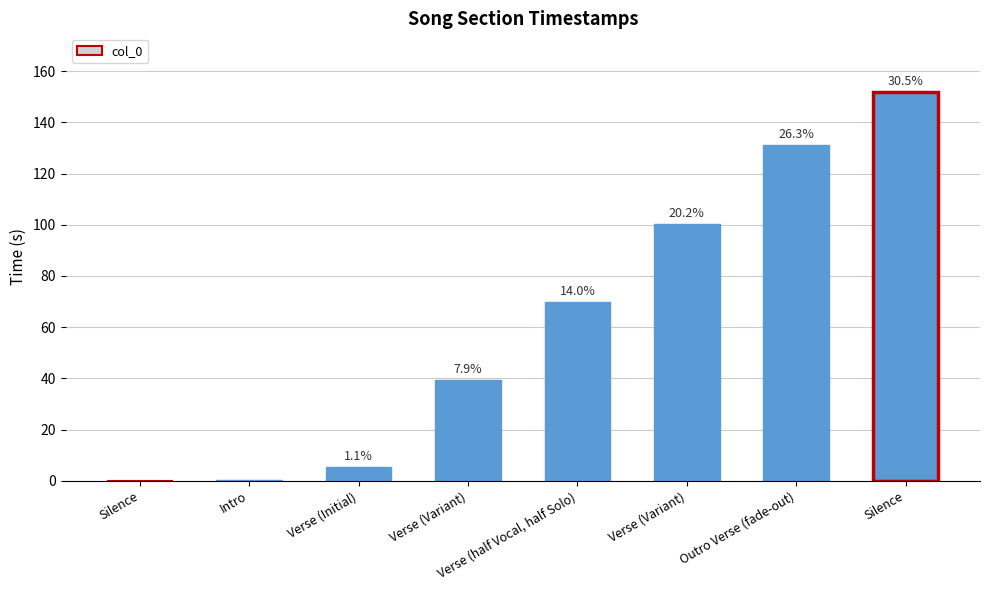

The value at Verse (Initial) is 5.5. True or false?

True